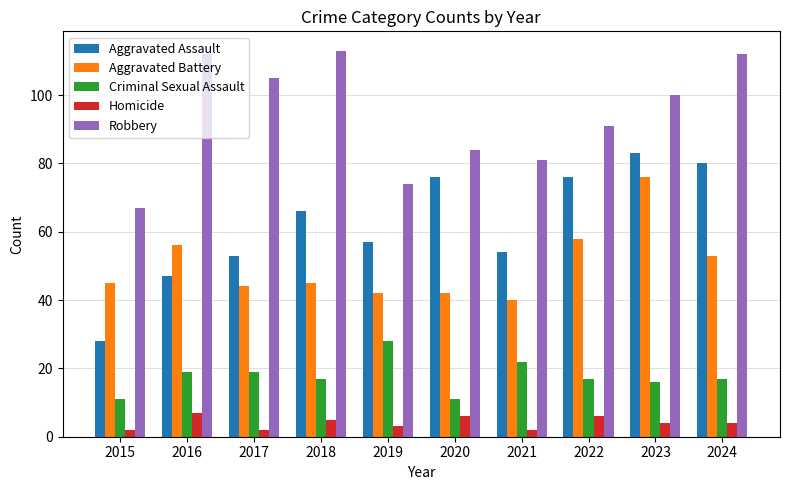

What are all the series names shown in the legend?

Aggravated Assault, Aggravated Battery, Criminal Sexual Assault, Homicide, Robbery